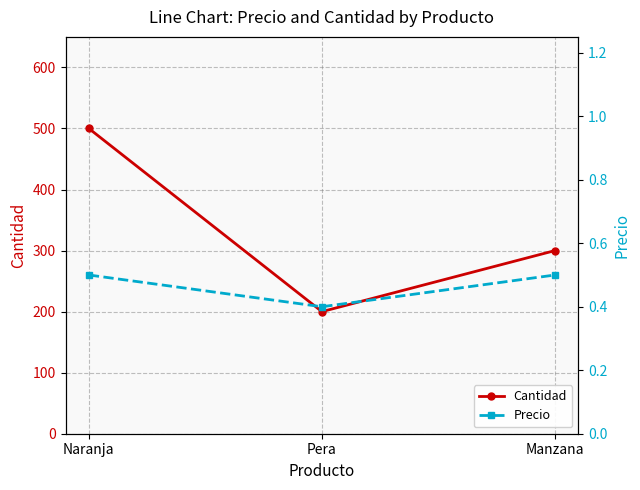

Which series has the largest range (max minus min)?

Cantidad